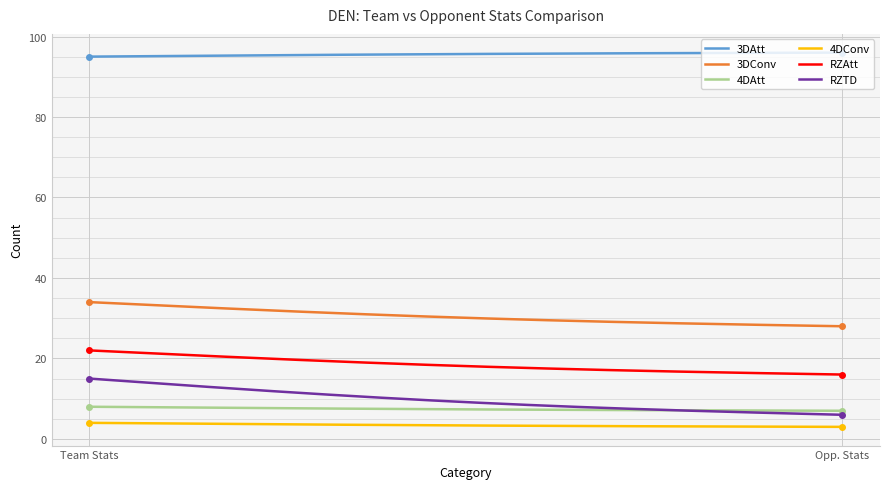

Count the number of data series in this chart.

6